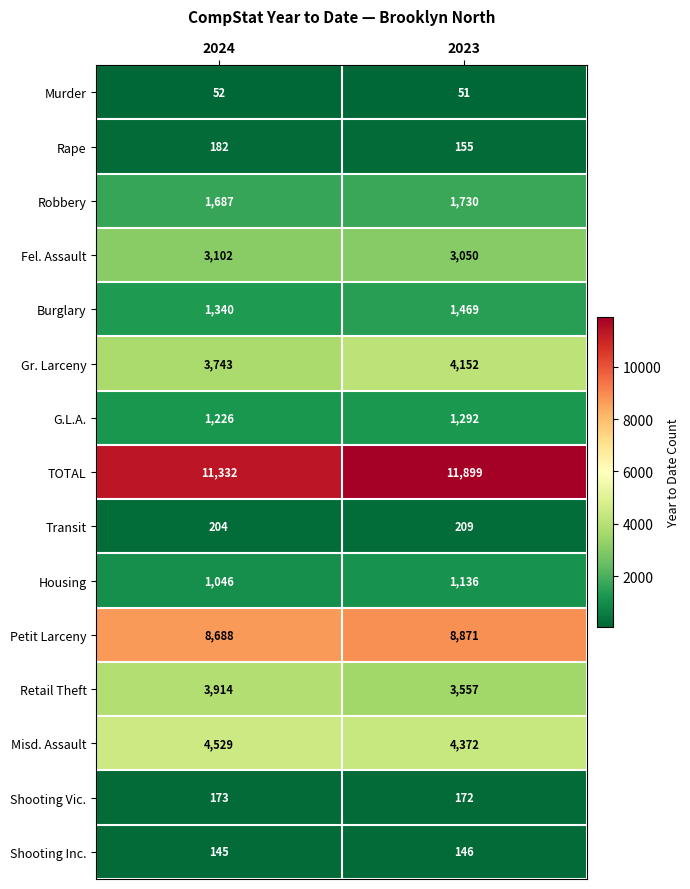

Which series has the largest total across all categories?

TOTAL